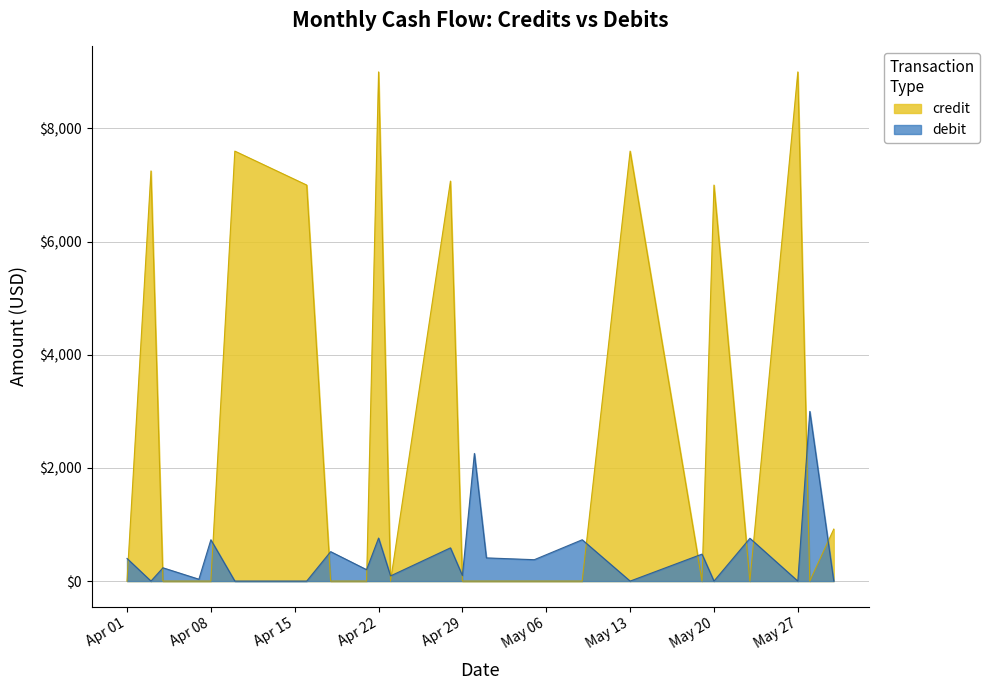

How many data points in debit are above 69?

17